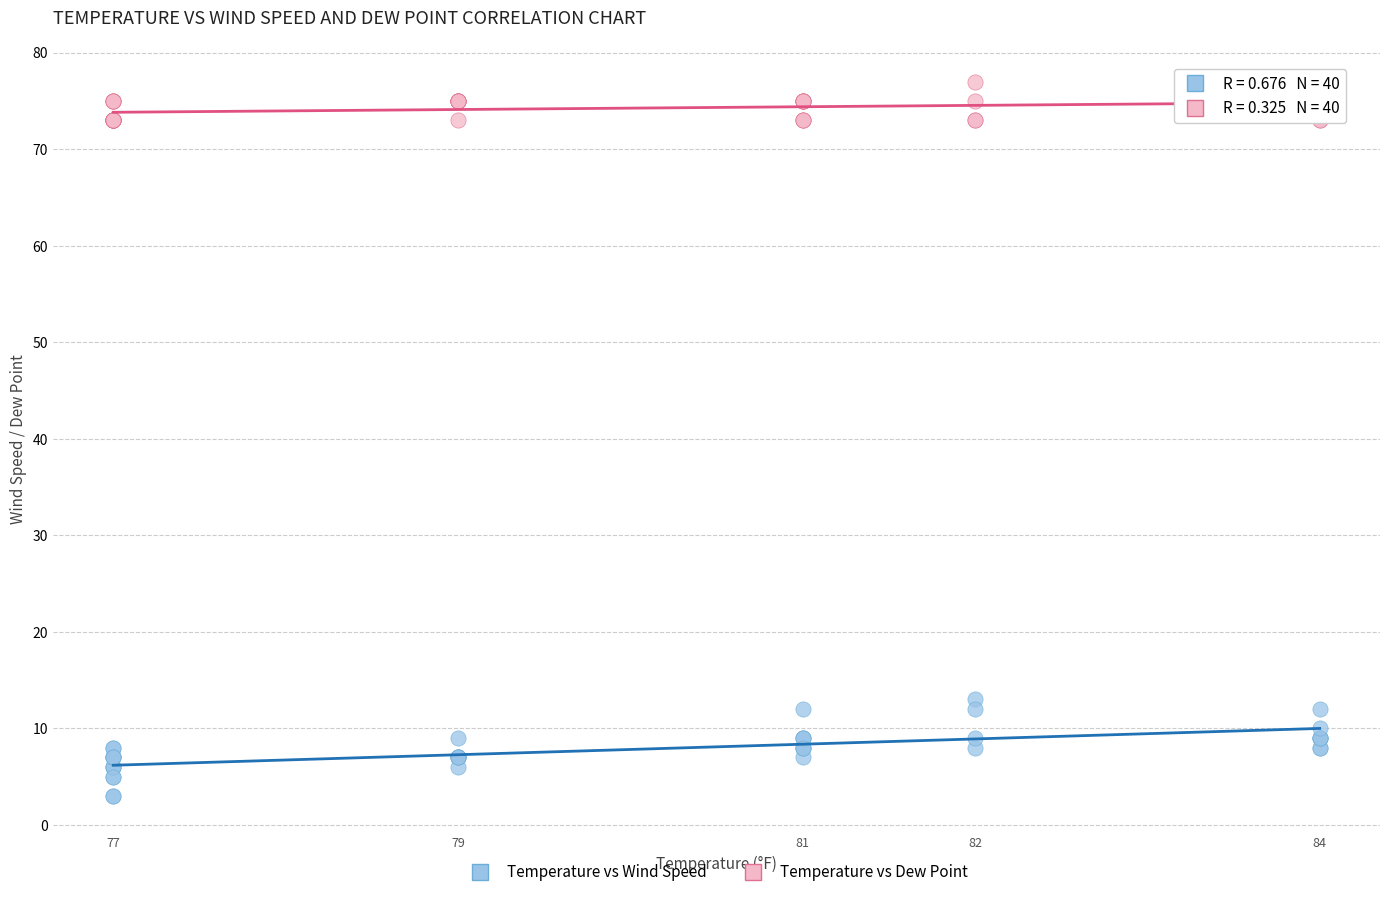

Across all series, what Y value is closest to 40?

13